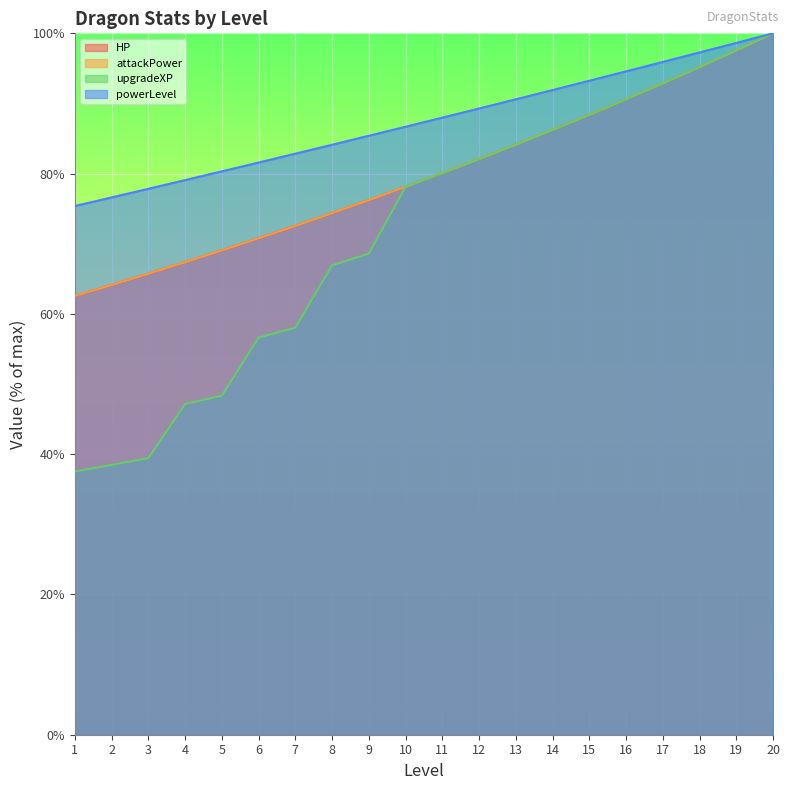

At which label is HP closest to 81?

11